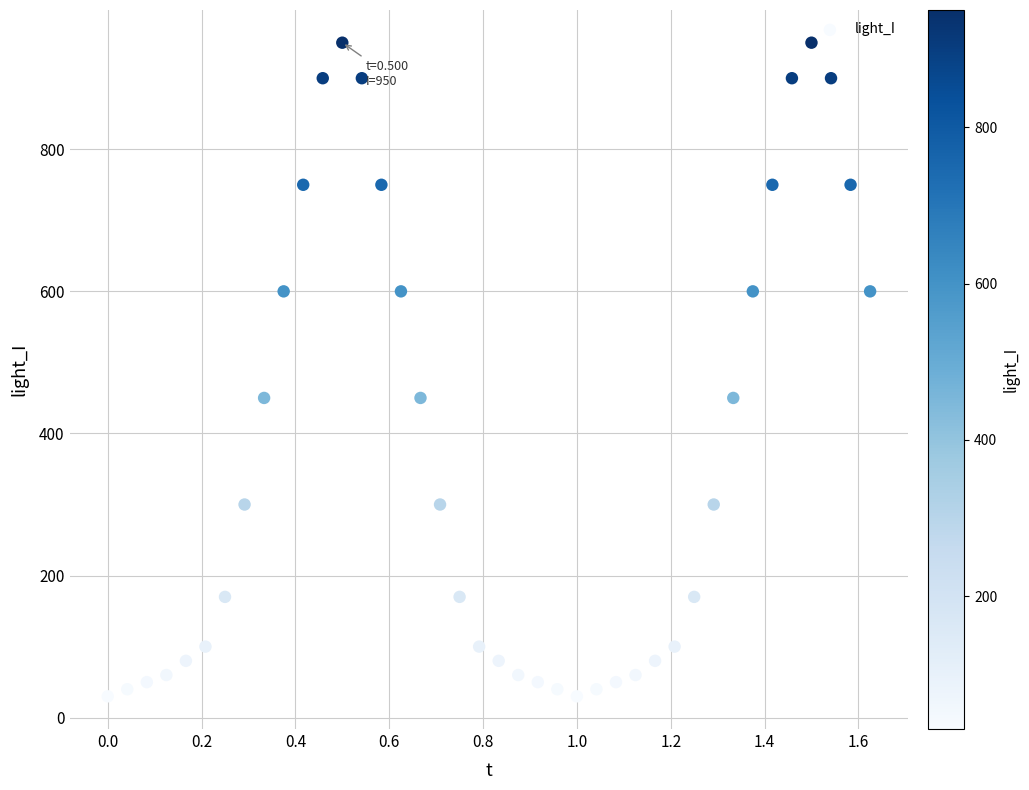

What is the range of Y values (max minus min)?

920